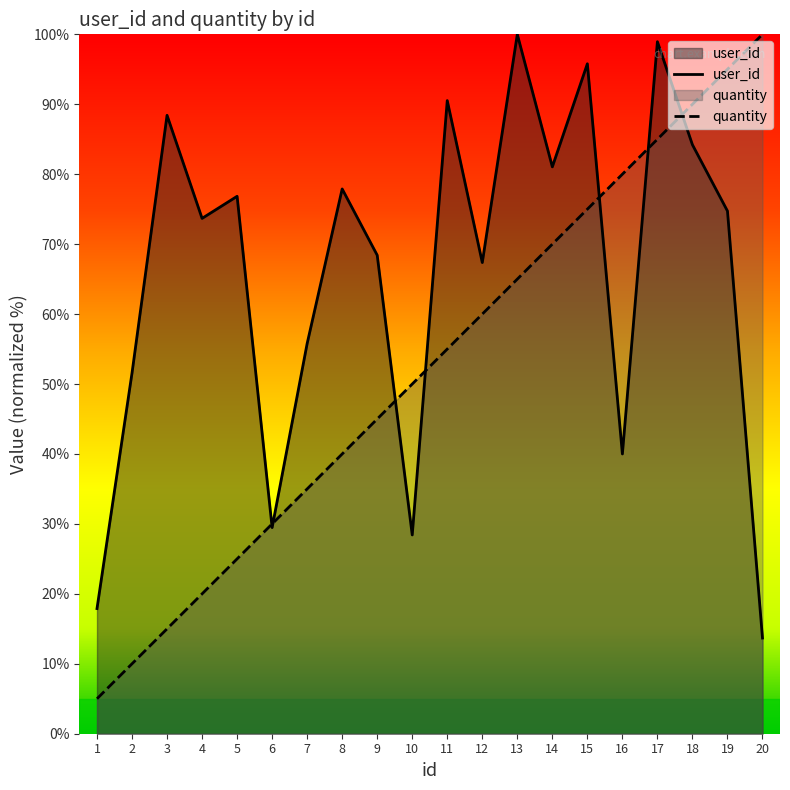

Reading left to right, what are all the values shown in this chart?

user_id: 1=17.9	2=51.6	3=88.4	4=73.7	5=76.8	6=29.5	7=55.8	8=77.9	9=68.4	10=28.4	11=90.5	12=67.4	13=100.0	14=81.1	15=95.8	16=40.0	17=98.9	18=84.2	19=74.7	20=13.7
quantity: 1=5.0	2=10.0	3=15.0	4=20.0	5=25.0	6=30.0	7=35.0	8=40.0	9=45.0	10=50.0	11=55.0	12=60.0	13=65.0	14=70.0	15=75.0	16=80.0	17=85.0	18=90.0	19=95.0	20=100.0